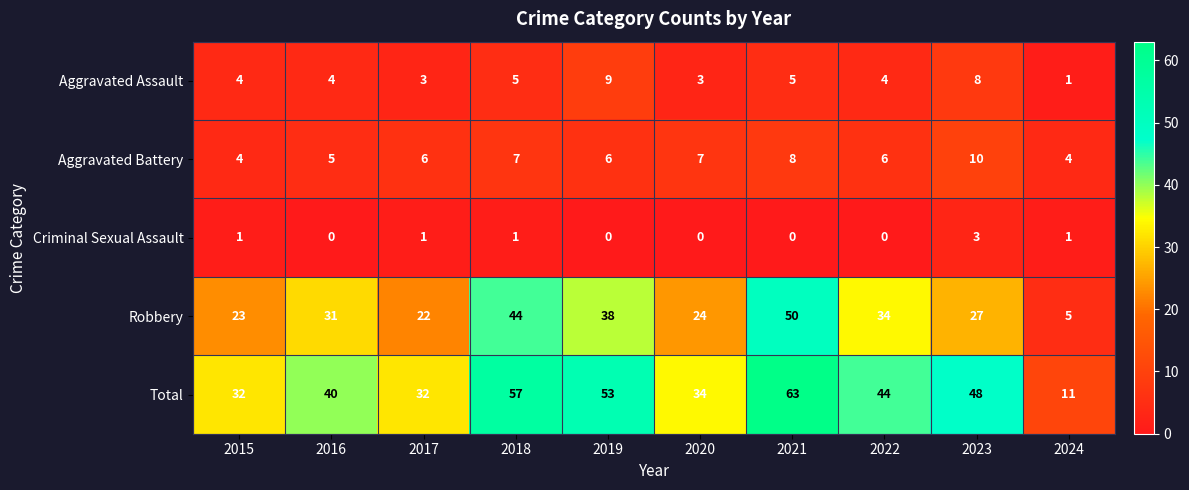

Which series has the largest total across all categories?

Total